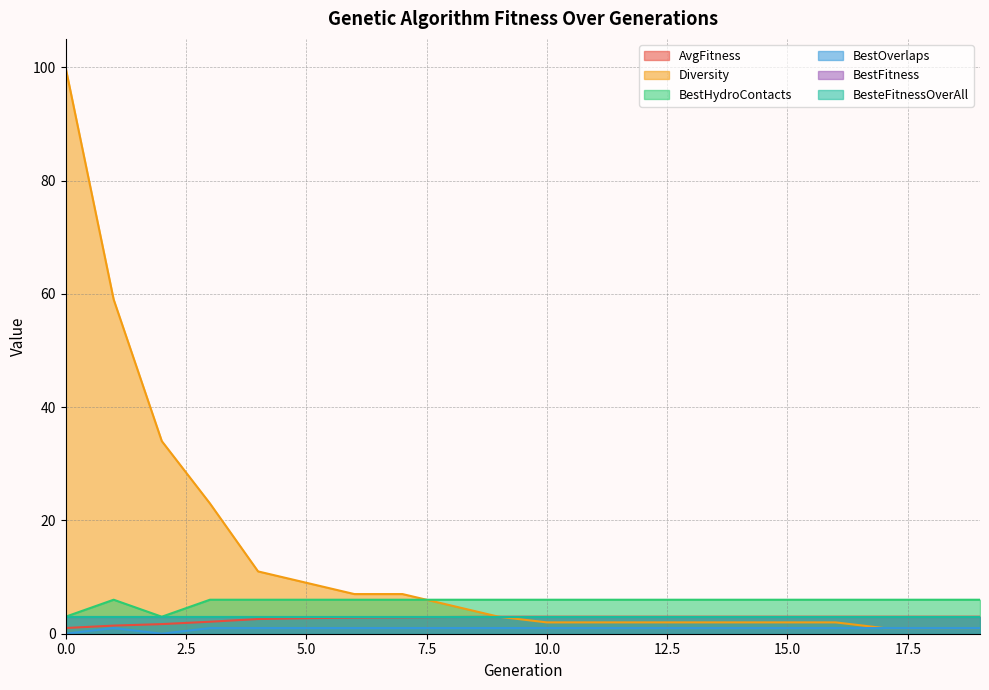

What is the difference between the second highest and minimum values in the BestHydroContacts series?

3.0